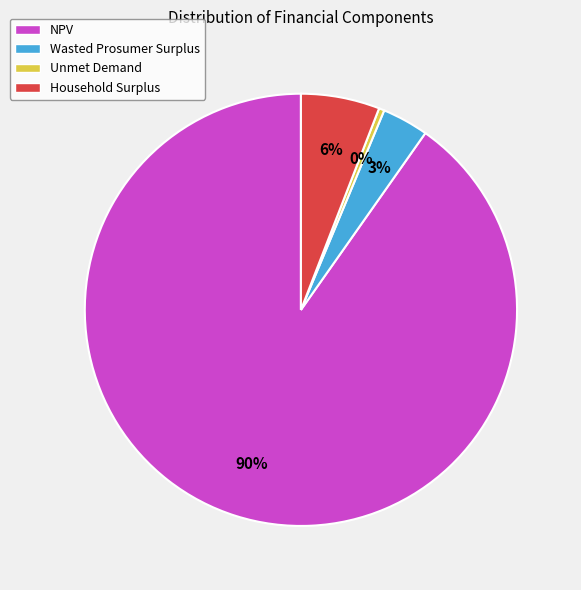

How many slices are in this pie chart?

4